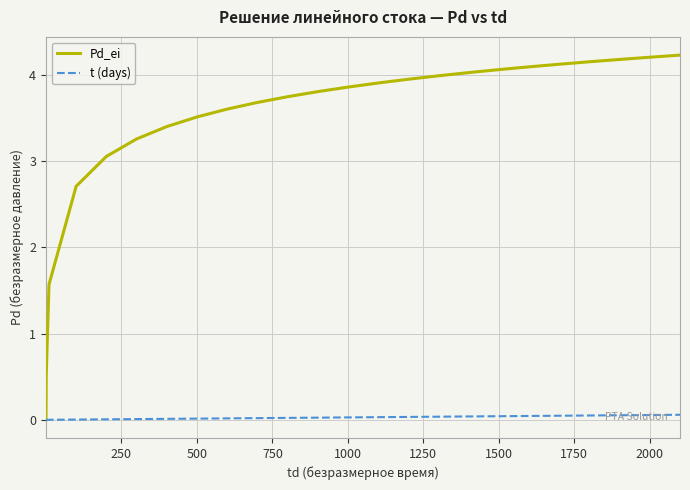

Which series has the largest total across all categories?

Pd_ei